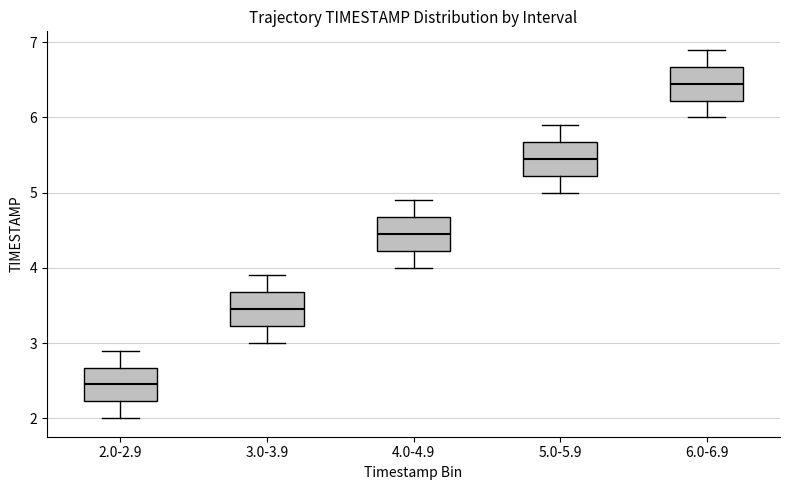

Where does the median line of the box for 3.0-3.9 sit on the y-axis? The values are not printed on the chart, so give them approximately, as read against the axis.

3.5